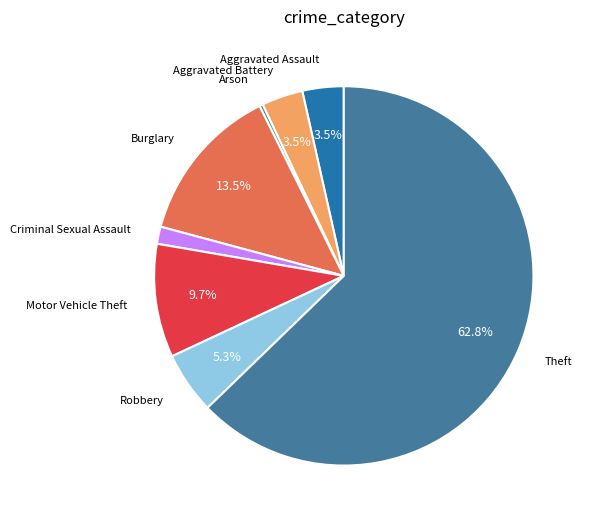

Is there a majority slice in this chart?

Yes